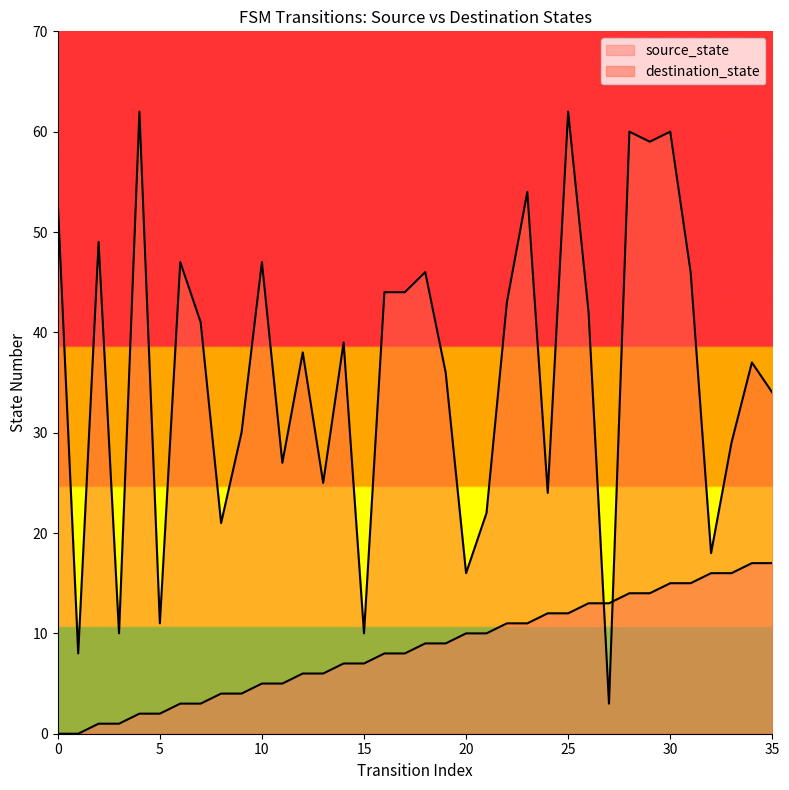

At which category is the sum across all series the highest?

30